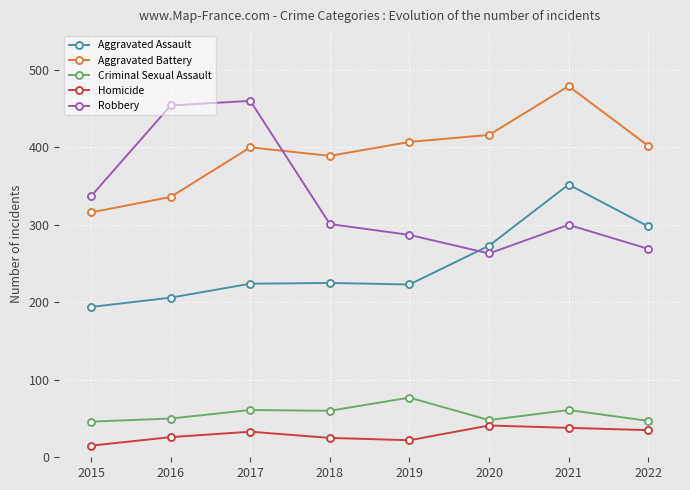

Which category has the highest value in the Aggravated Battery series?

2021